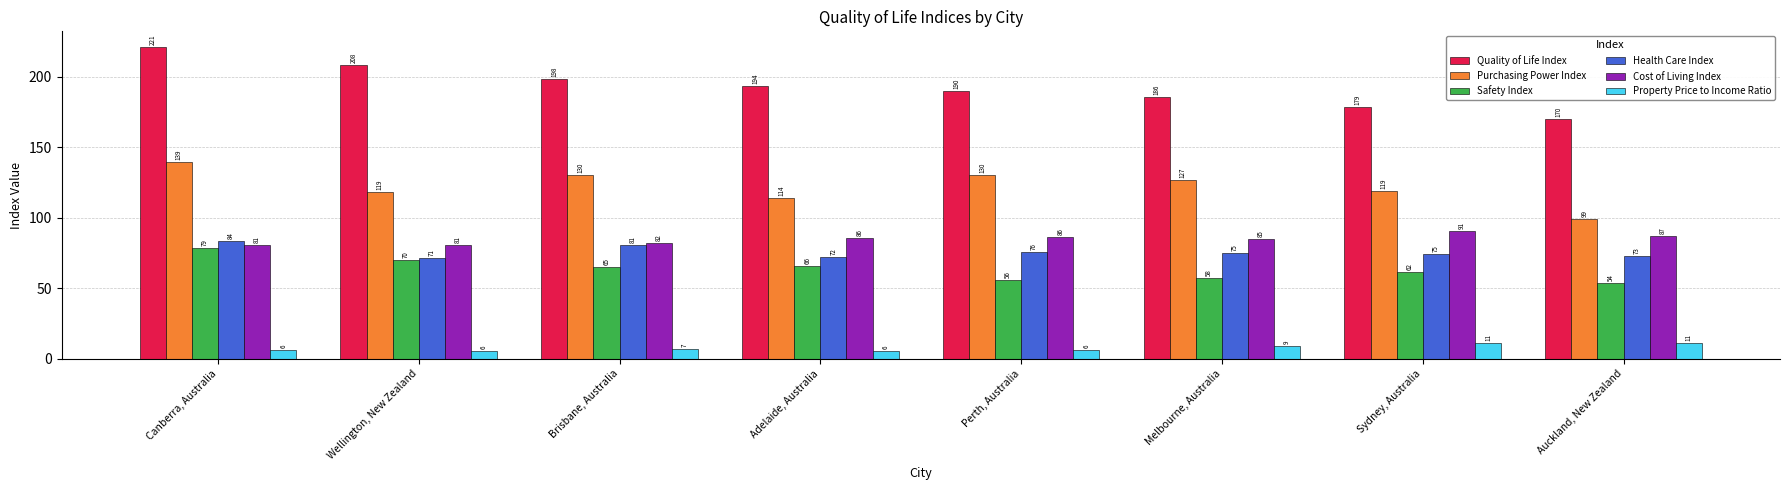

List the labels in order of Quality of Life Index value, smallest first.

Auckland, New Zealand, Sydney, Australia, Melbourne, Australia, Perth, Australia, Adelaide, Australia, Brisbane, Australia, Wellington, New Zealand, Canberra, Australia